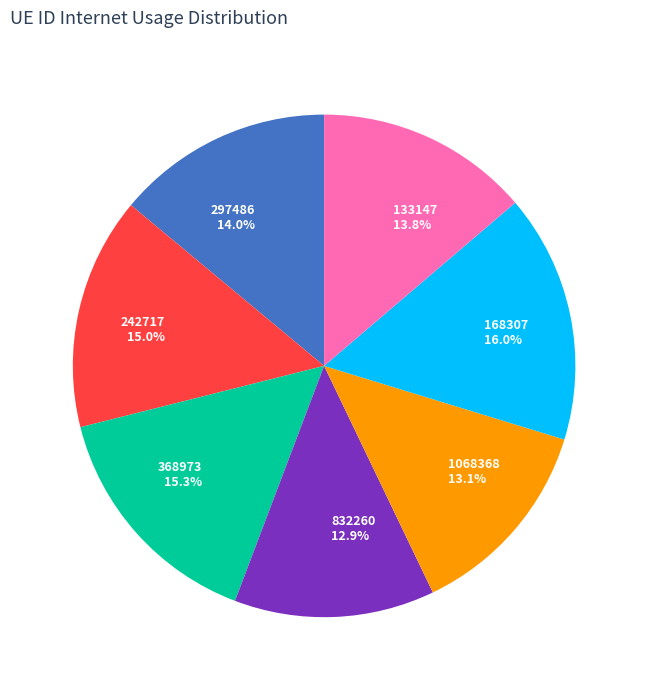

Which slice is the largest?

168307